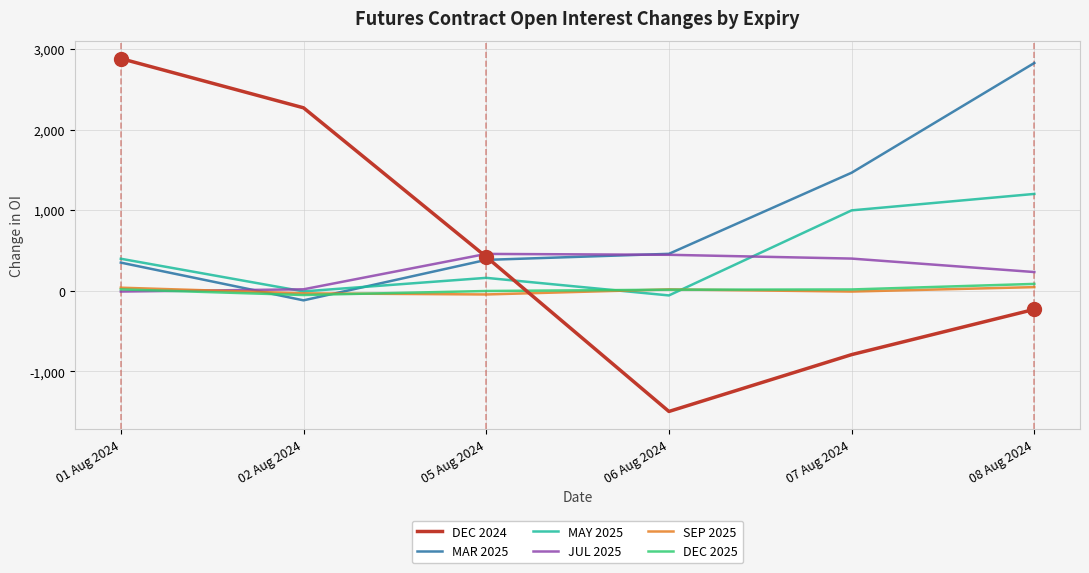

Which label corresponds to the smallest value in the chart?

06 Aug 2024